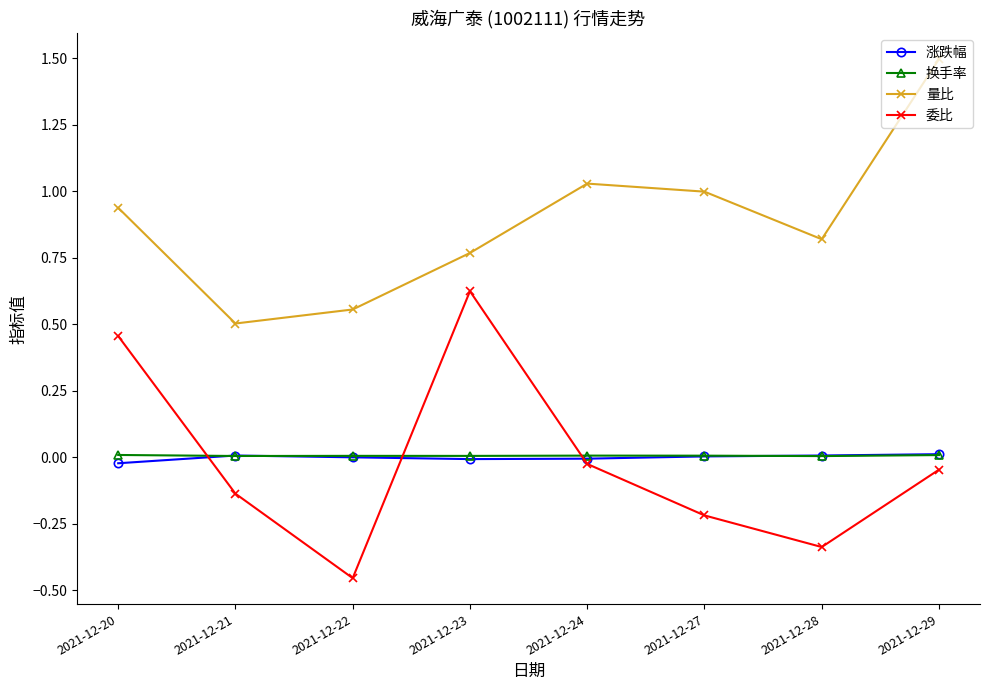

True or false: 量比 and 涨跌幅 intersect in this chart.

False